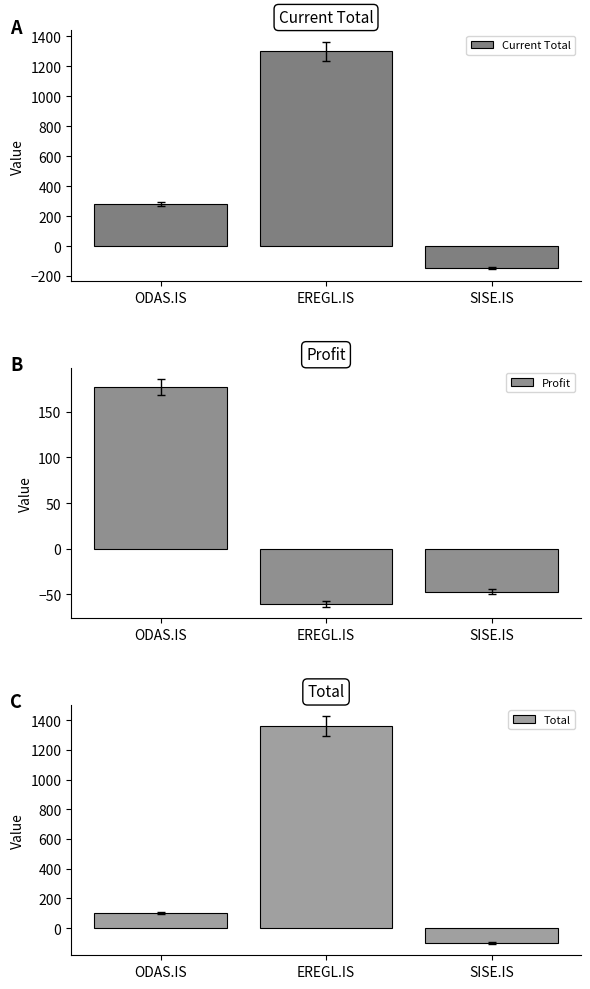

Which series has the widest spread of values?

Total